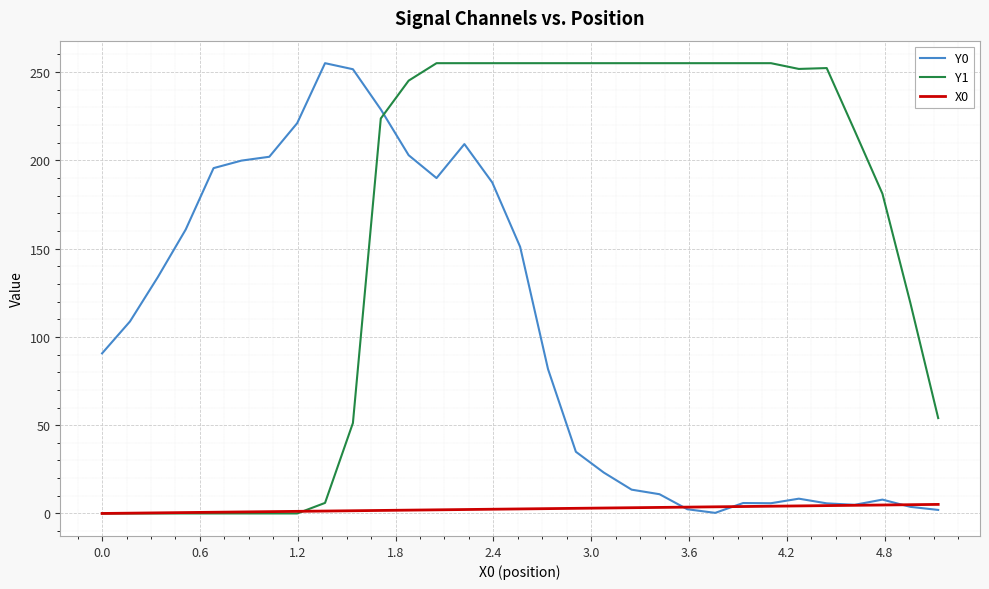

How many lines are shown in the chart?

3